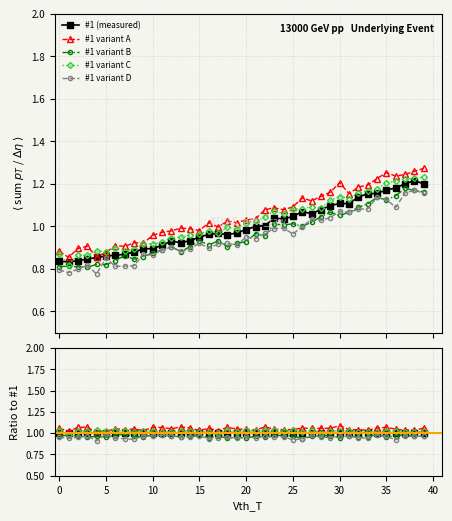

Reading left to right, what are all the values shown in this chart?

#1 (measured): 1.0	1.0	1.0	1.0	1.0	1.0	1.0	1.0	1.0	1.0	1.0	1.0	1.0	1.0	1.0	1.0	1.0	1.0	1.0	1.0	1.0	1.0	1.0	1.0	1.0	1.0	1.0	1.0	1.0	1.0	1.0	1.0	1.0	1.0	1.0	1.0	1.0	1.0	1.0	1.0
#1 variant A: 1.1	1.0	1.1	1.1	1.0	1.0	1.1	1.0	1.0	1.0	1.1	1.1	1.1	1.1	1.1	1.0	1.1	1.0	1.1	1.0	1.0	1.0	1.1	1.0	1.0	1.0	1.1	1.1	1.1	1.1	1.1	1.0	1.0	1.0	1.1	1.1	1.0	1.0	1.0	1.1
#1 variant B: 1.0	1.0	1.0	1.0	1.0	1.0	1.0	1.0	1.0	1.0	1.0	1.0	1.0	1.0	1.0	1.0	0.9	1.0	0.9	1.0	0.9	1.0	1.0	1.0	1.0	1.0	0.9	1.0	1.0	1.0	0.9	1.0	1.0	1.0	1.0	1.0	1.0	1.0	1.0	1.0
#1 variant C: 1.0	1.0	1.0	1.0	1.0	1.0	1.0	1.0	1.0	1.0	1.0	1.0	1.0	1.0	1.0	1.0	1.0	1.0	1.0	1.0	1.0	1.0	1.0	1.0	1.0	1.0	1.0	1.0	1.0	1.0	1.0	1.0	1.0	1.0	1.0	1.0	1.0	1.0	1.0	1.0
#1 variant D: 1.0	0.9	1.0	1.0	0.9	1.0	0.9	0.9	0.9	1.0	1.0	1.0	1.0	1.0	1.0	1.0	0.9	0.9	1.0	0.9	1.0	0.9	1.0	1.0	1.0	0.9	0.9	1.0	1.0	0.9	1.0	1.0	0.9	0.9	1.0	1.0	0.9	1.0	1.0	1.0